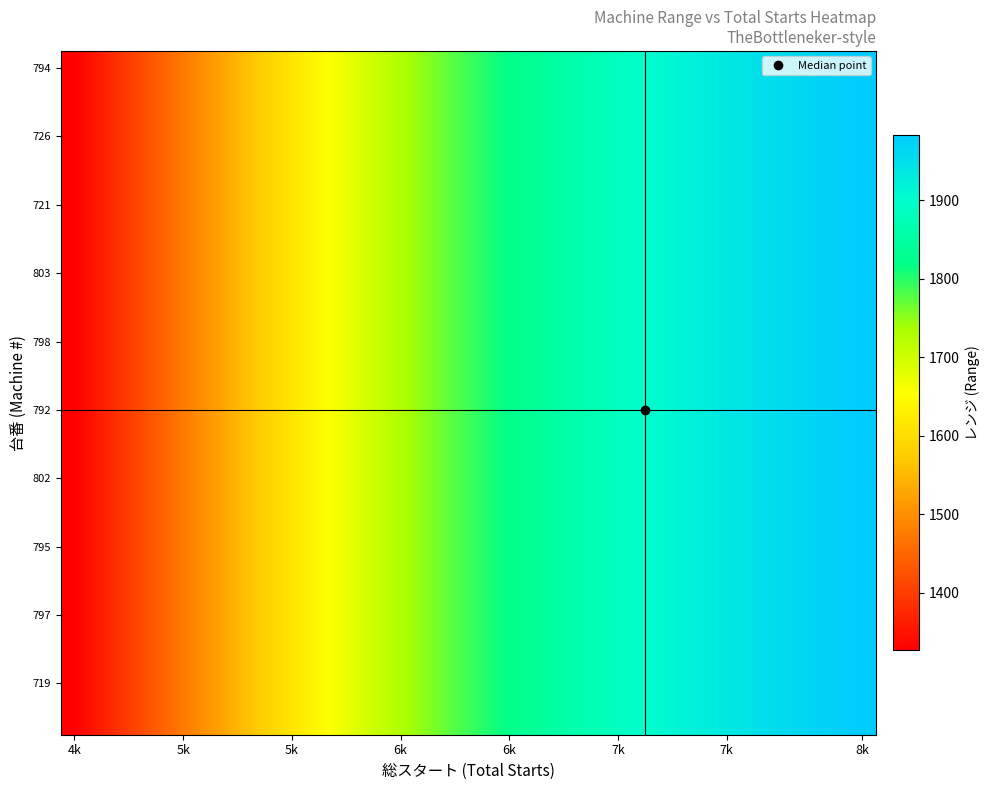

At how many categories does at least one series exceed 1800?

15